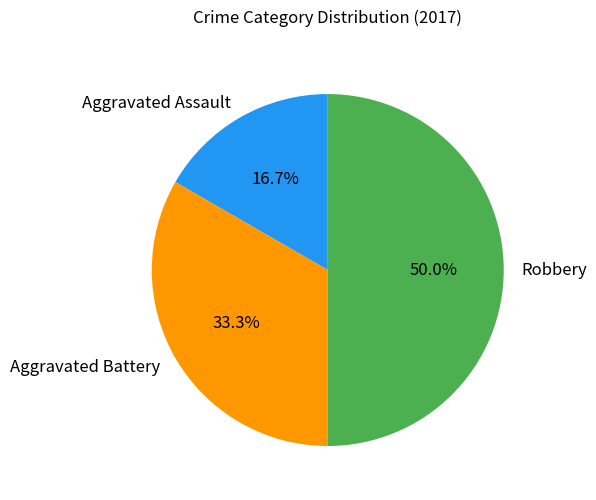

To the nearest percent, what percentage of the pie is Robbery?

50%